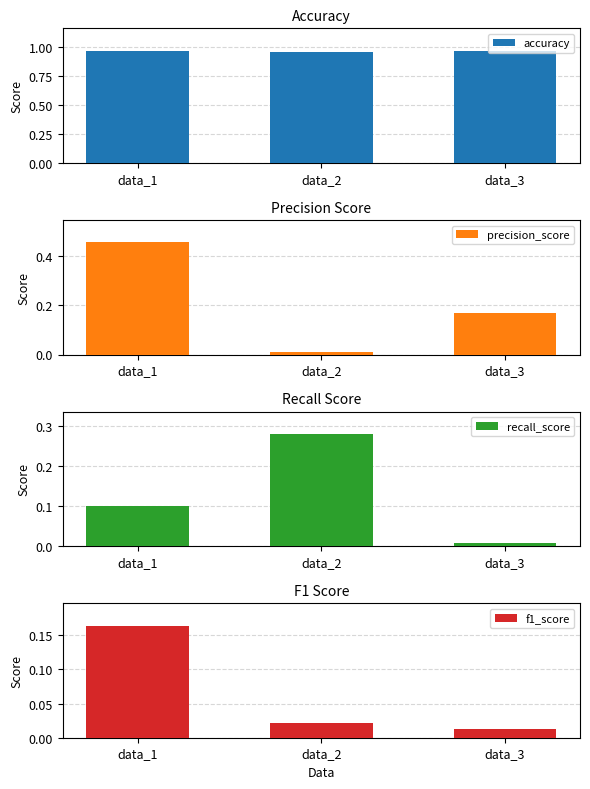

What is the sum of the accuracy values at data_1 and data_2?

1.9